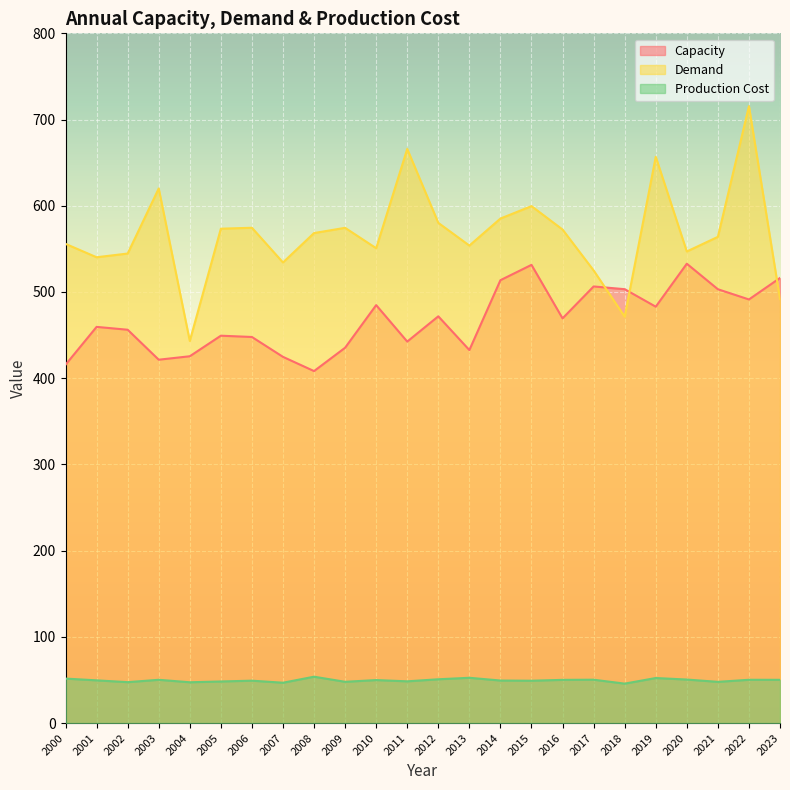

True or false: Capacity has a value of 415.6 at 2000.

True